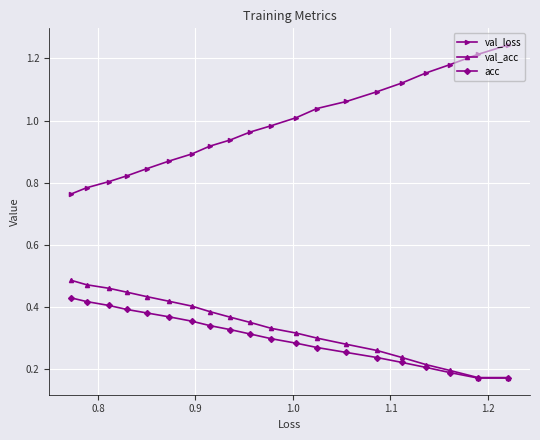

Which series has the widest spread of values?

val_loss